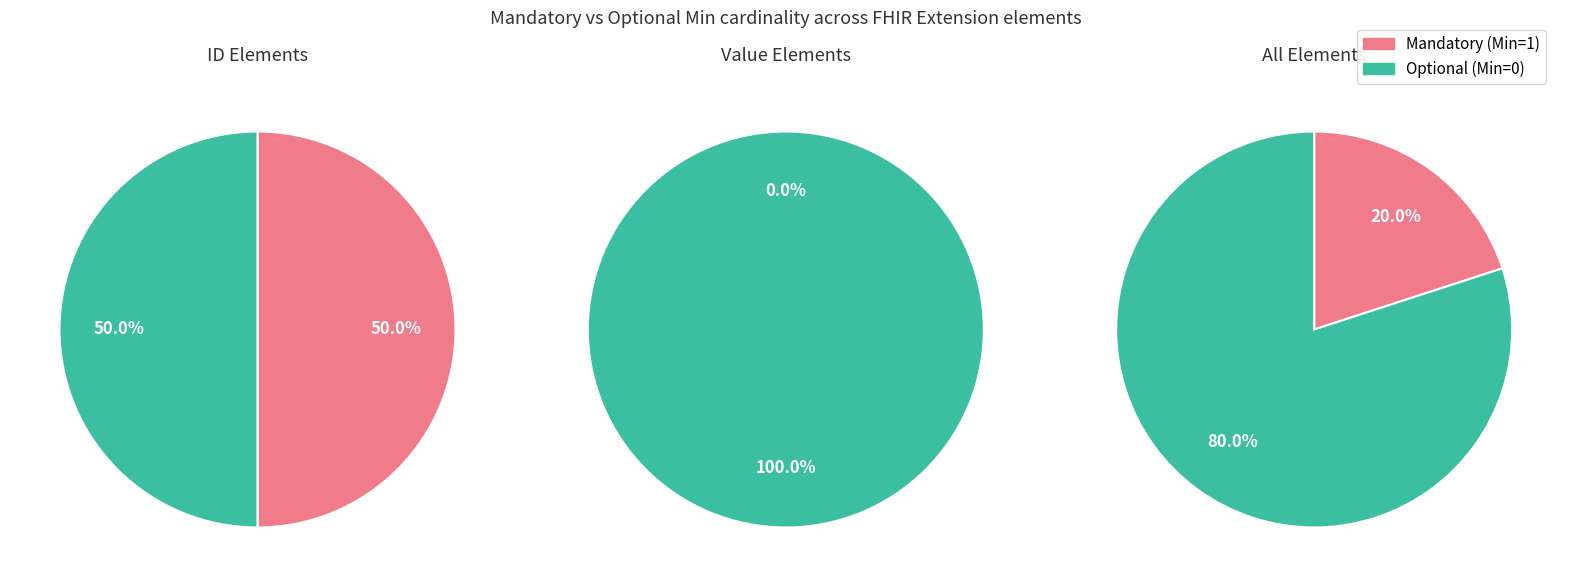

What percentage is the min slice, to the nearest percent?

50%